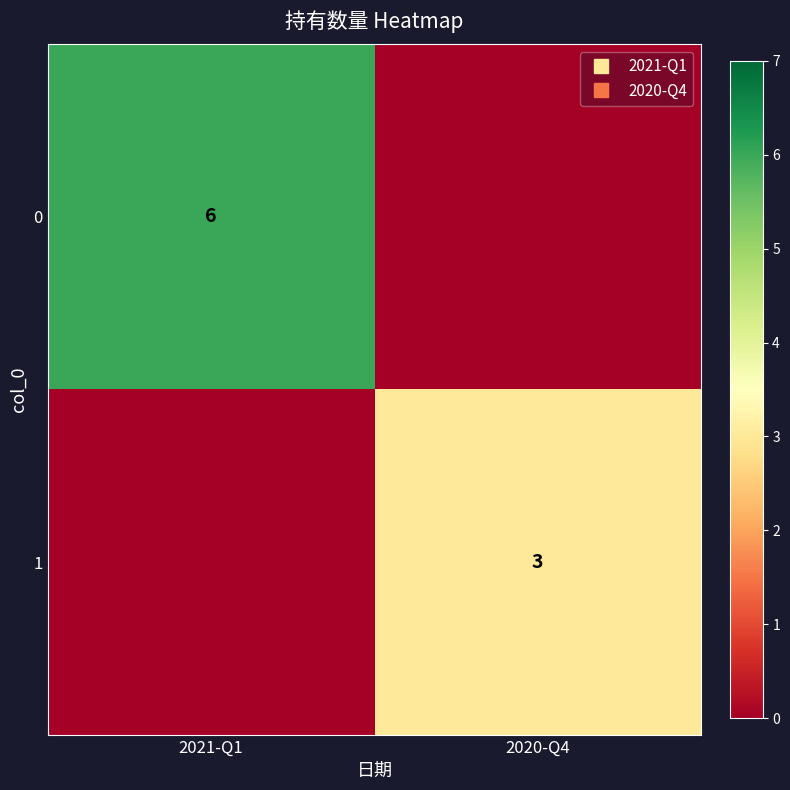

List the series in order of their overall mean, lowest first.

1, 0